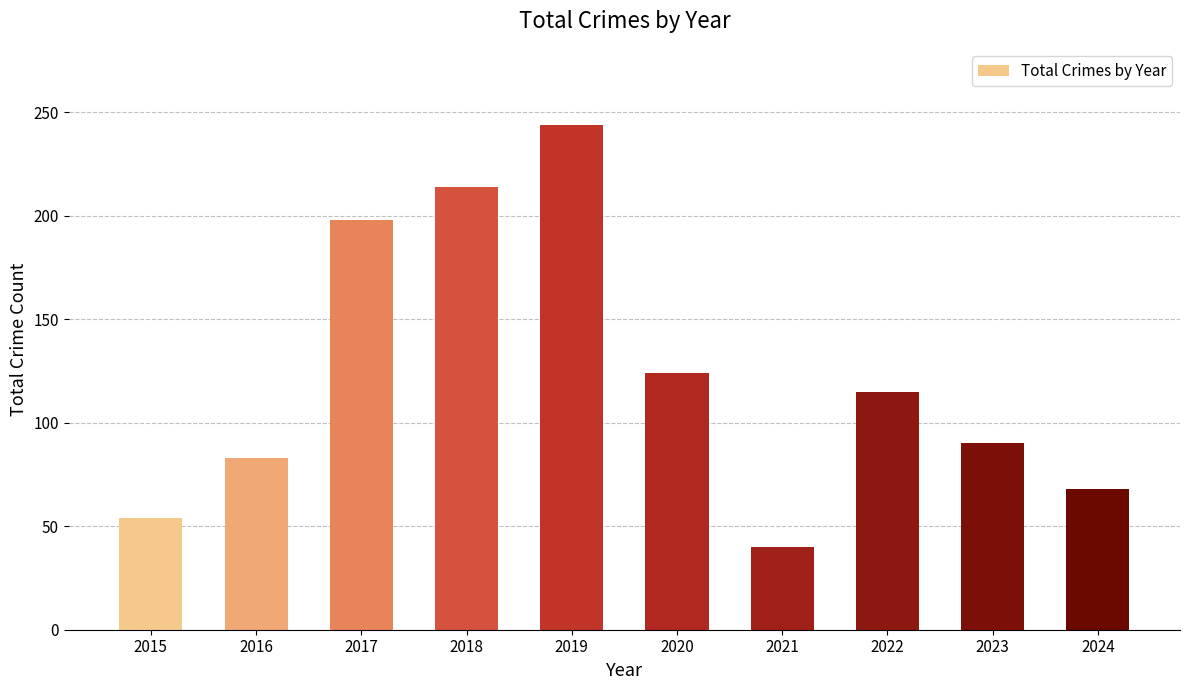

At which label does the data first exceed 115?

2017